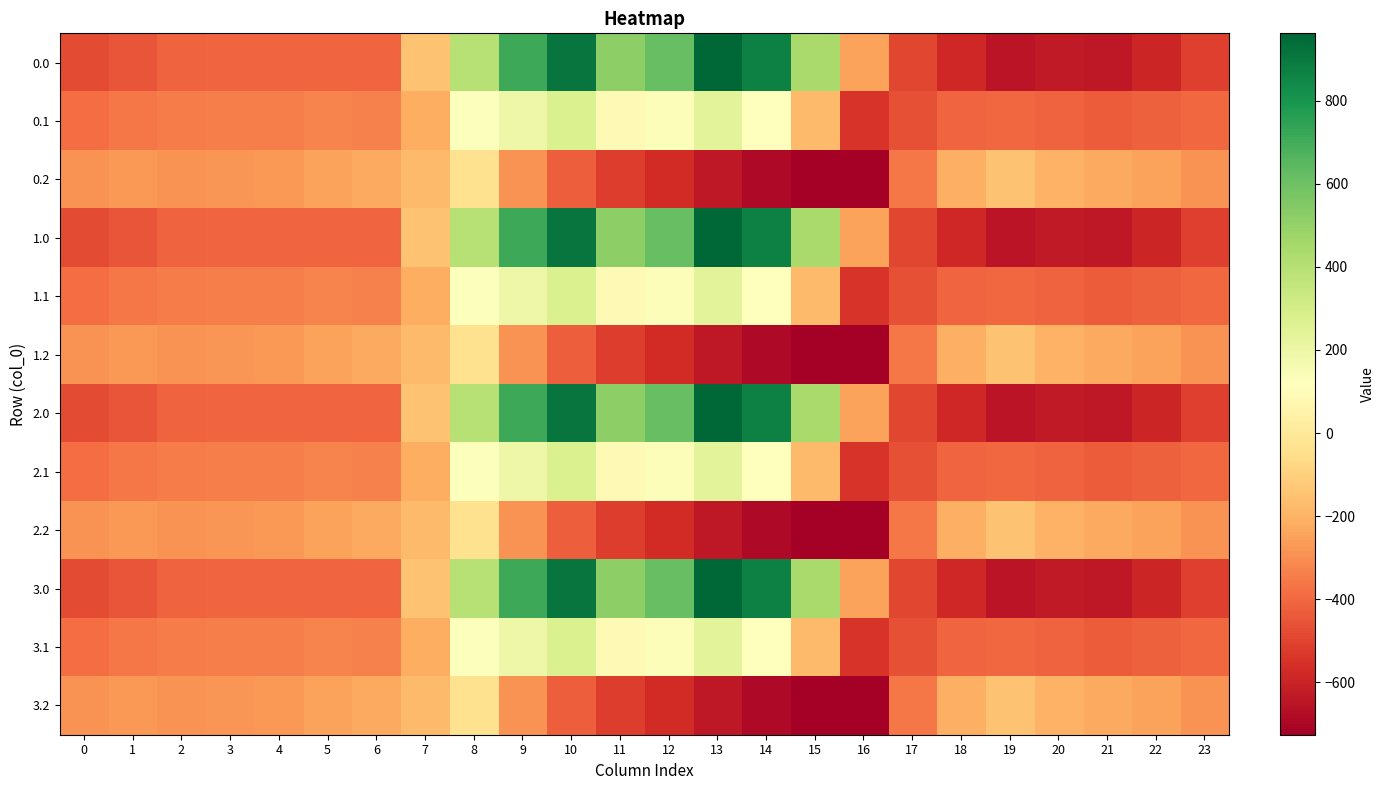

What is the minimum value shown in the chart?

-726.6